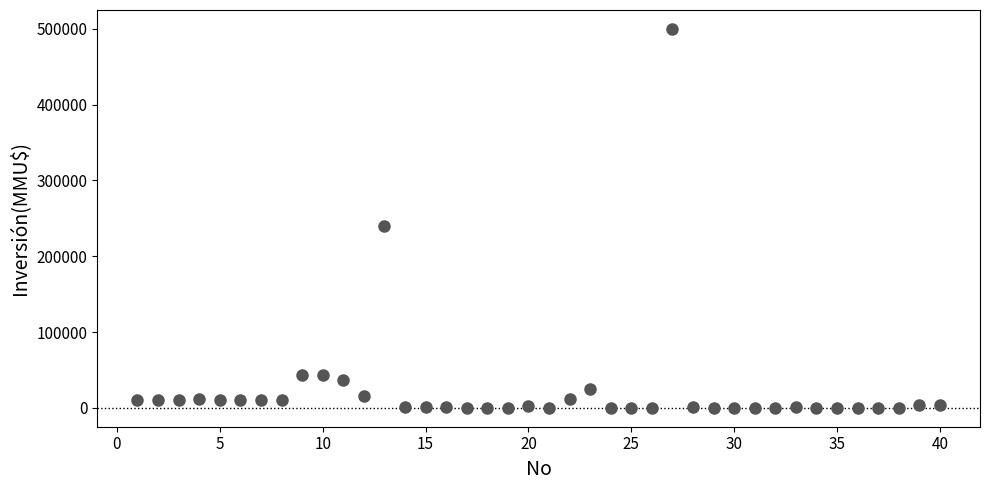

What Y value in the scatter plot is closest to 250000?

240000